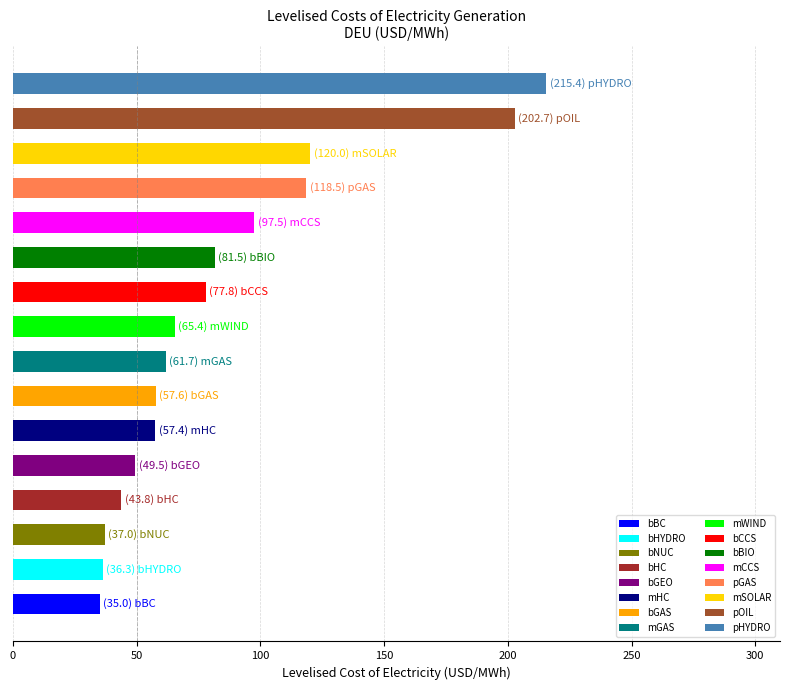

What is the minimum value shown in the chart?

35.0